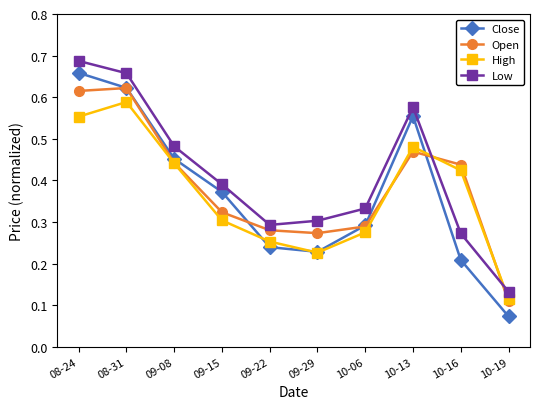

What is the total value across all series at 09-15?

1.4